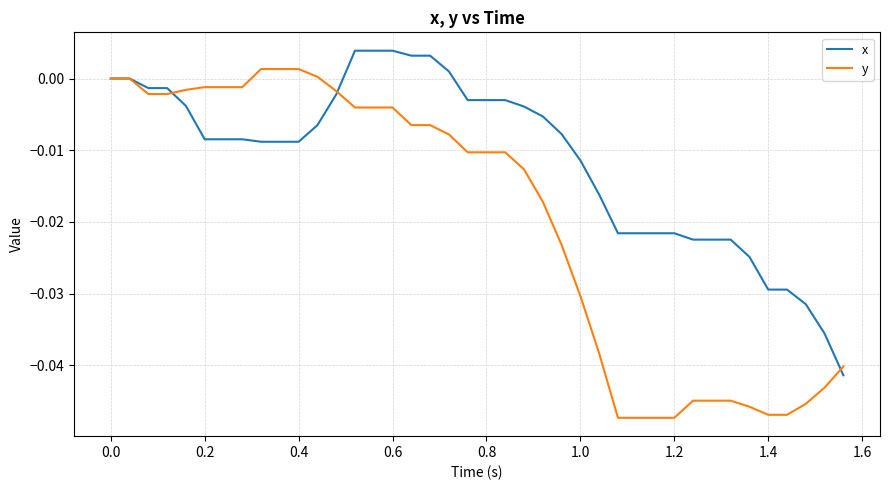

Rank the series by their average value, from lowest to highest.

y, x